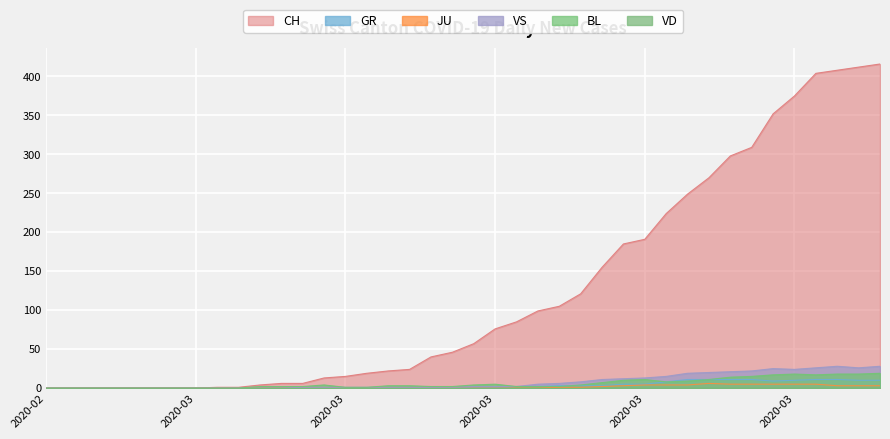

Where is the first local minimum for VS?

2020-03